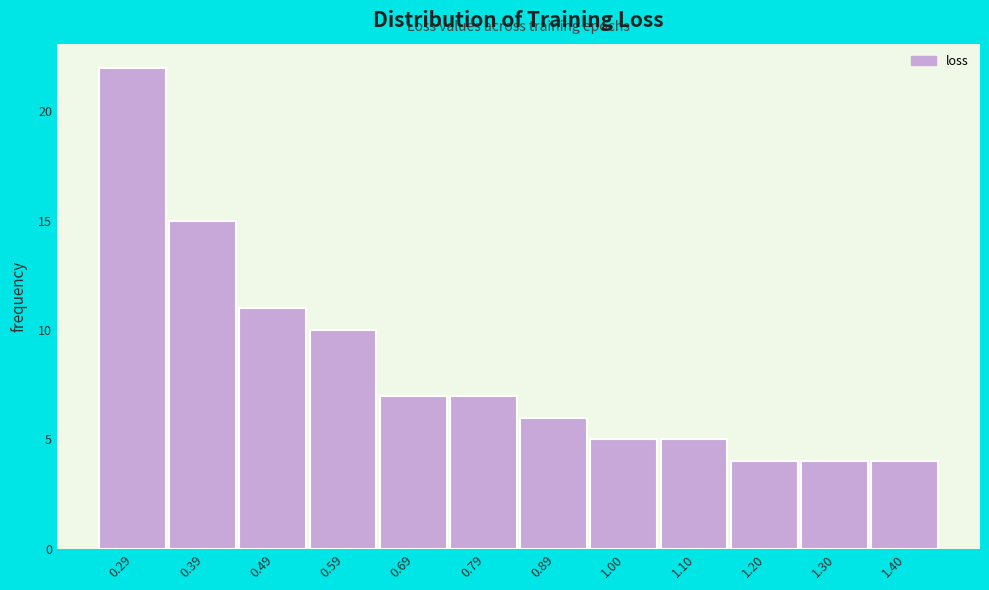

Which range on the x-axis has the tallest bar?

0.24 to 0.34